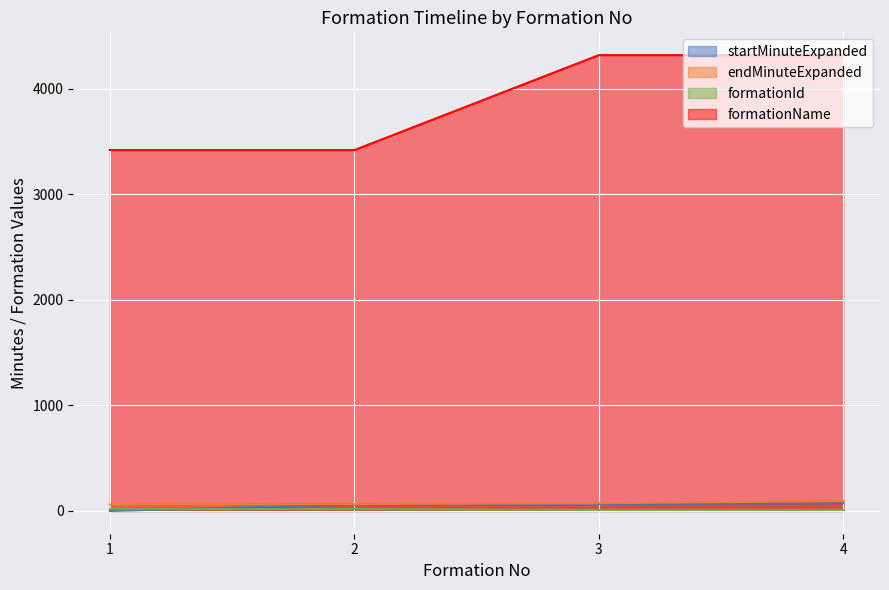

How many lines are shown in the chart?

4